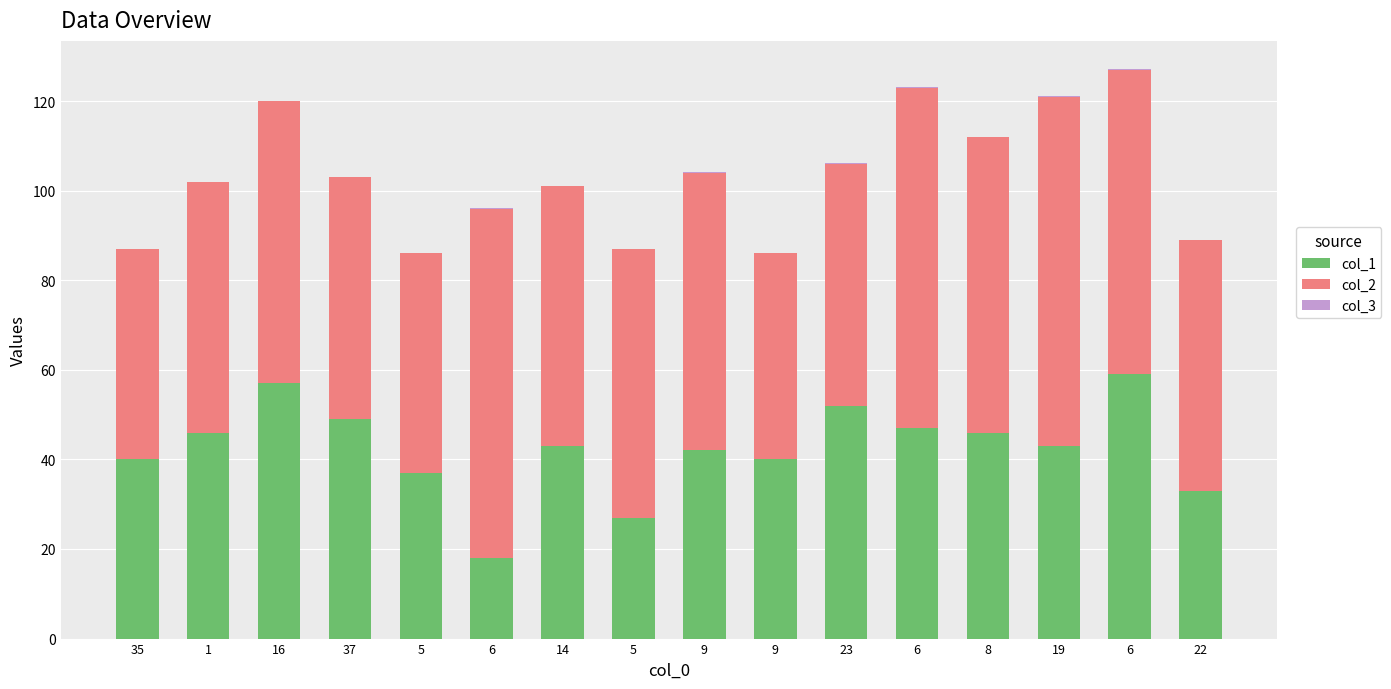

How many data points does each series have?

16